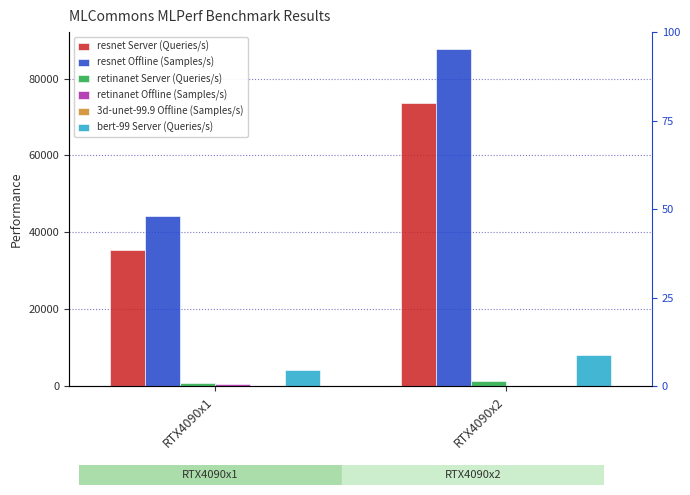

Between RTX4090x1 and RTX4090x2, which is larger?

RTX4090x2